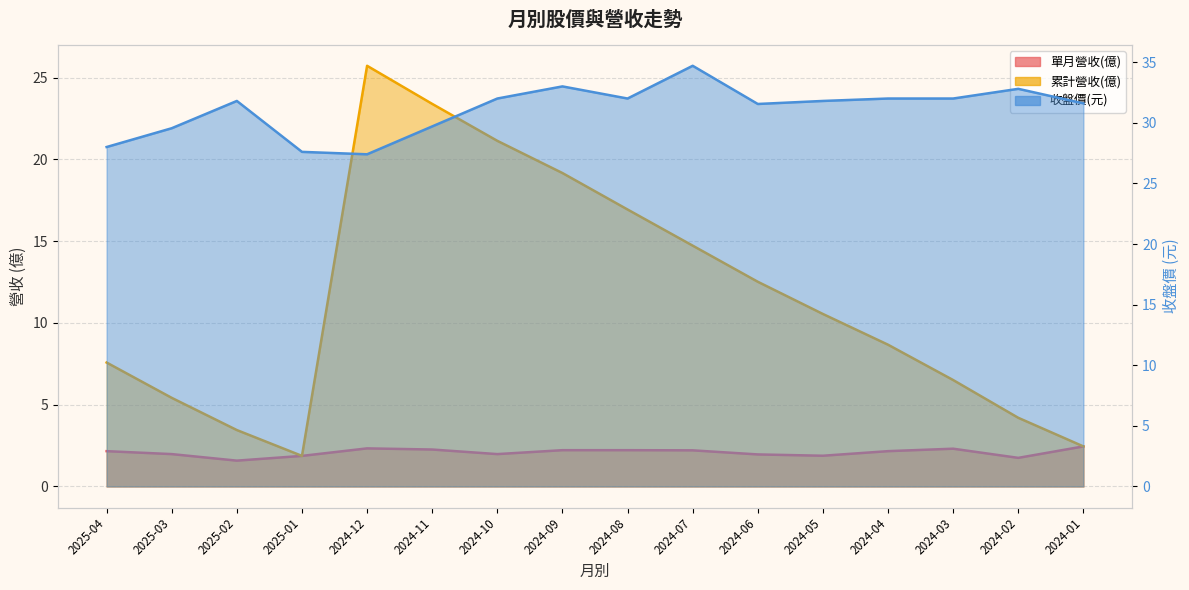

How many values in the 收盤價(元) series are below 31?

5